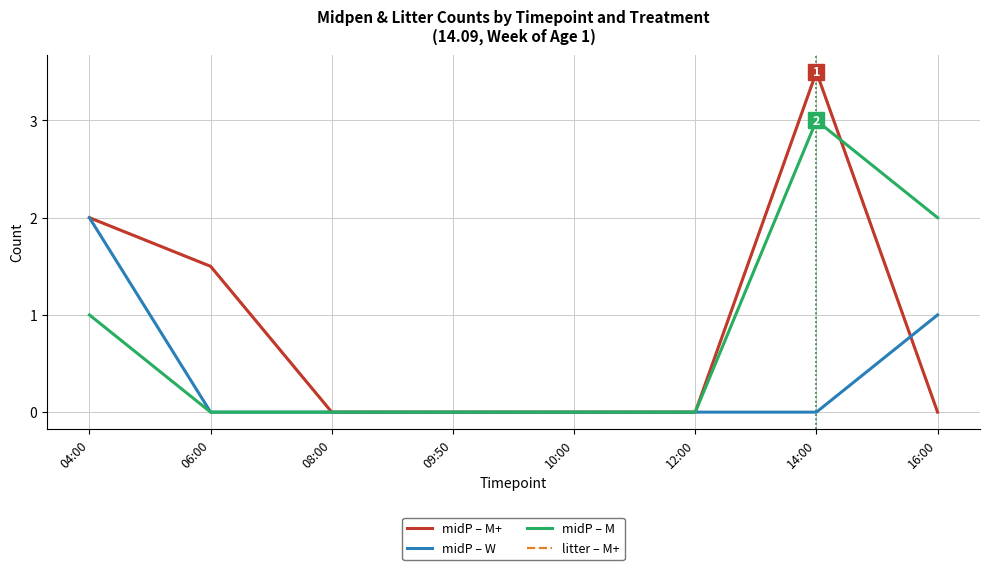

Does the chart have visible grid lines?

Yes